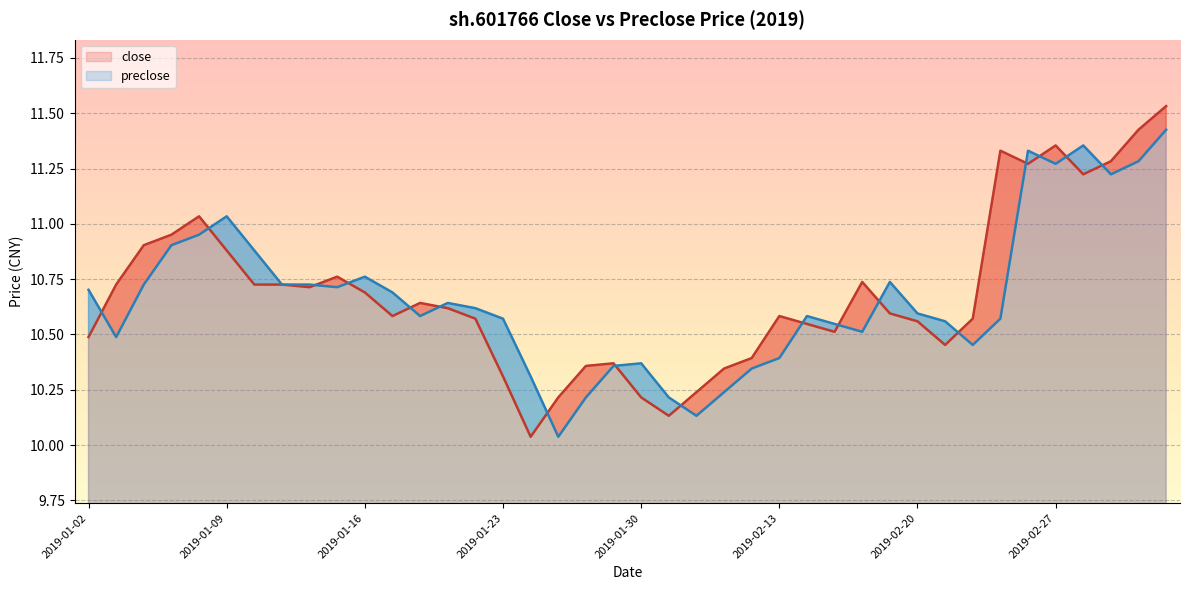

List the series in order of their peak value, highest first.

close, preclose